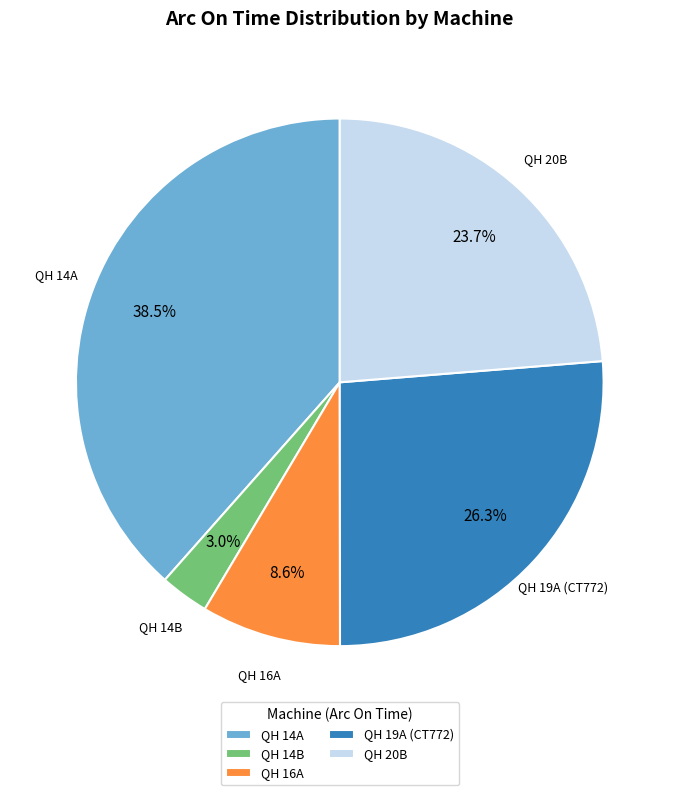

Rank the categories by value from highest to lowest.

QH 14A, QH 19A (CT772), QH 20B, QH 16A, QH 14B